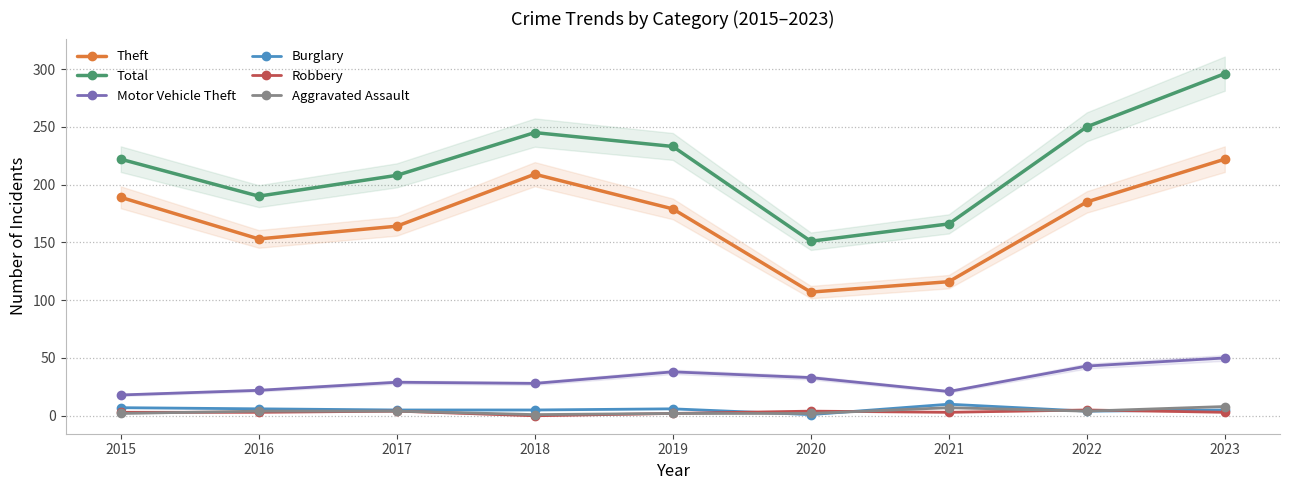

Is it true that Total equals 245 at 2018?

True